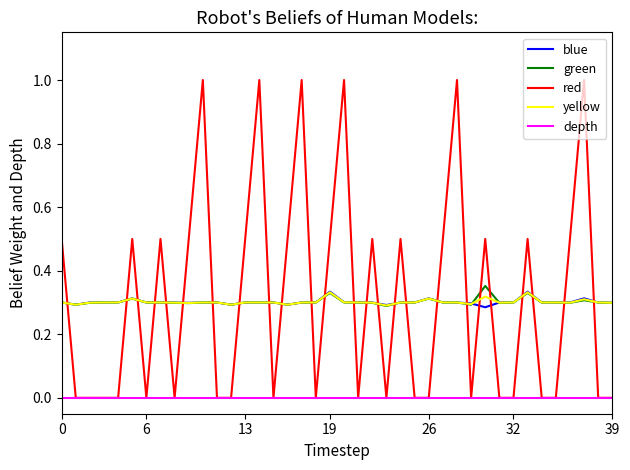

Which series has the largest range (max minus min)?

red